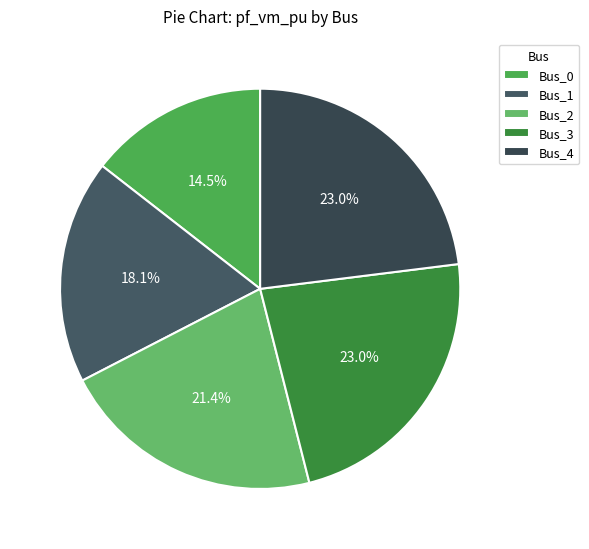

To the nearest percent, what portion does Bus_4 represent?

23%